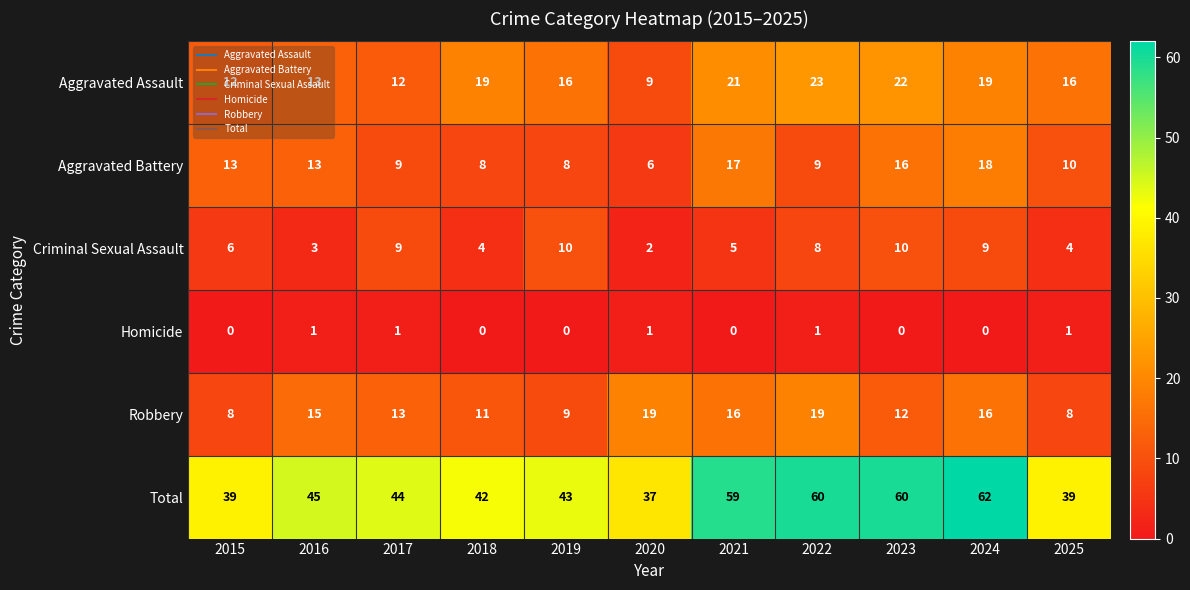

Is it true that Criminal Sexual Assault equals 3 at 2020?

False